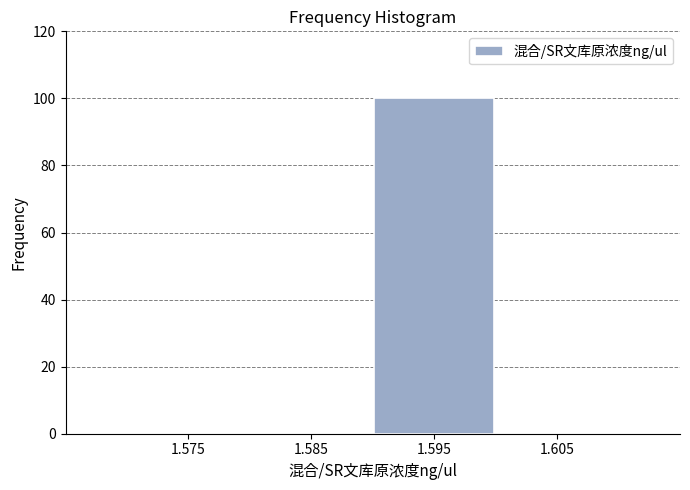

Reading left to right, transcribe this chart: for each bar, give the range it covers on the x-axis and its height. The values are not printed on the chart, so give them approximately, as read against the axis.

1.57 to 1.58: 0
1.58 to 1.59: 0
1.59 to 1.60: 100
1.60 to 1.61: 0